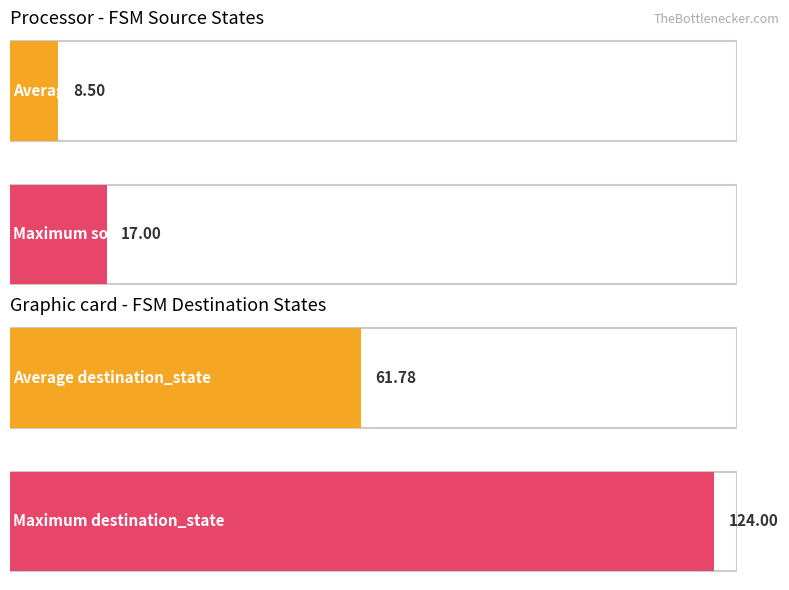

Is it true that output_symbol equals 1 at 4?

False